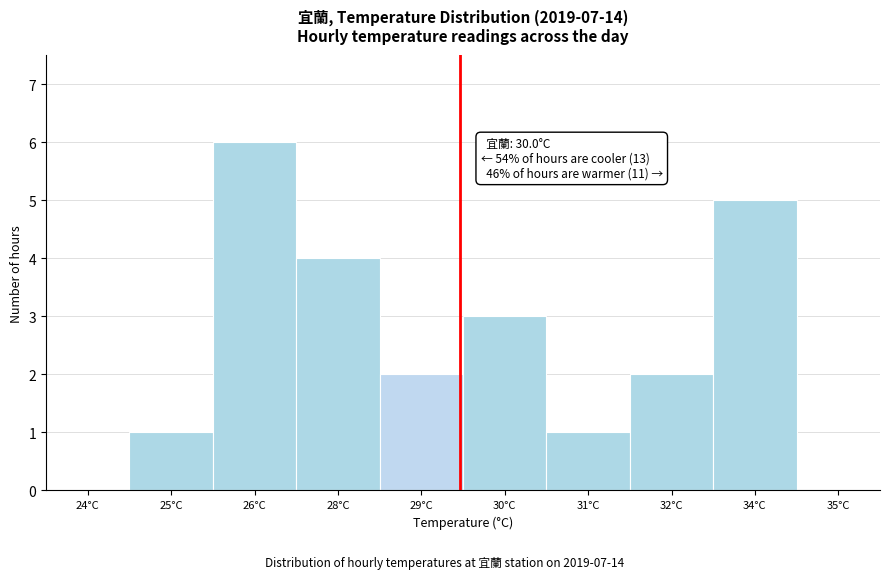

Reading left to right, extract all data points from this chart.

24°C=0	25°C=1	26°C=6	28°C=4	29°C=2	30°C=3	31°C=1	32°C=2	34°C=5	35°C=0